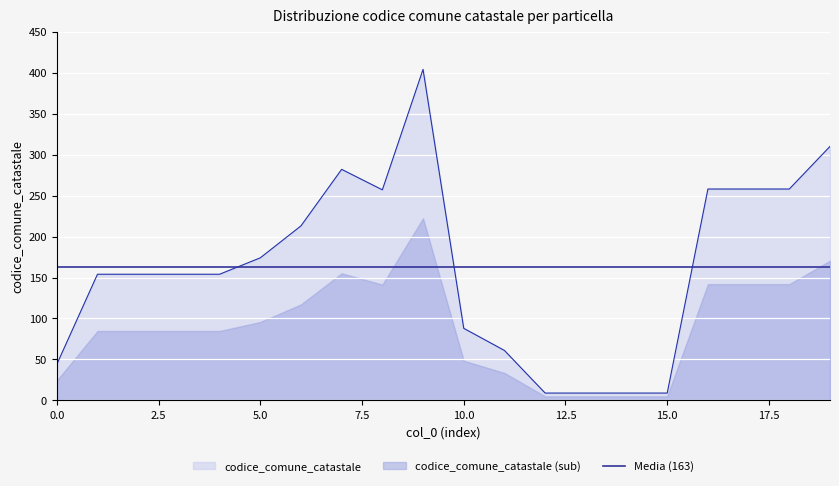

Is it true that the value at 6 is 213?

True